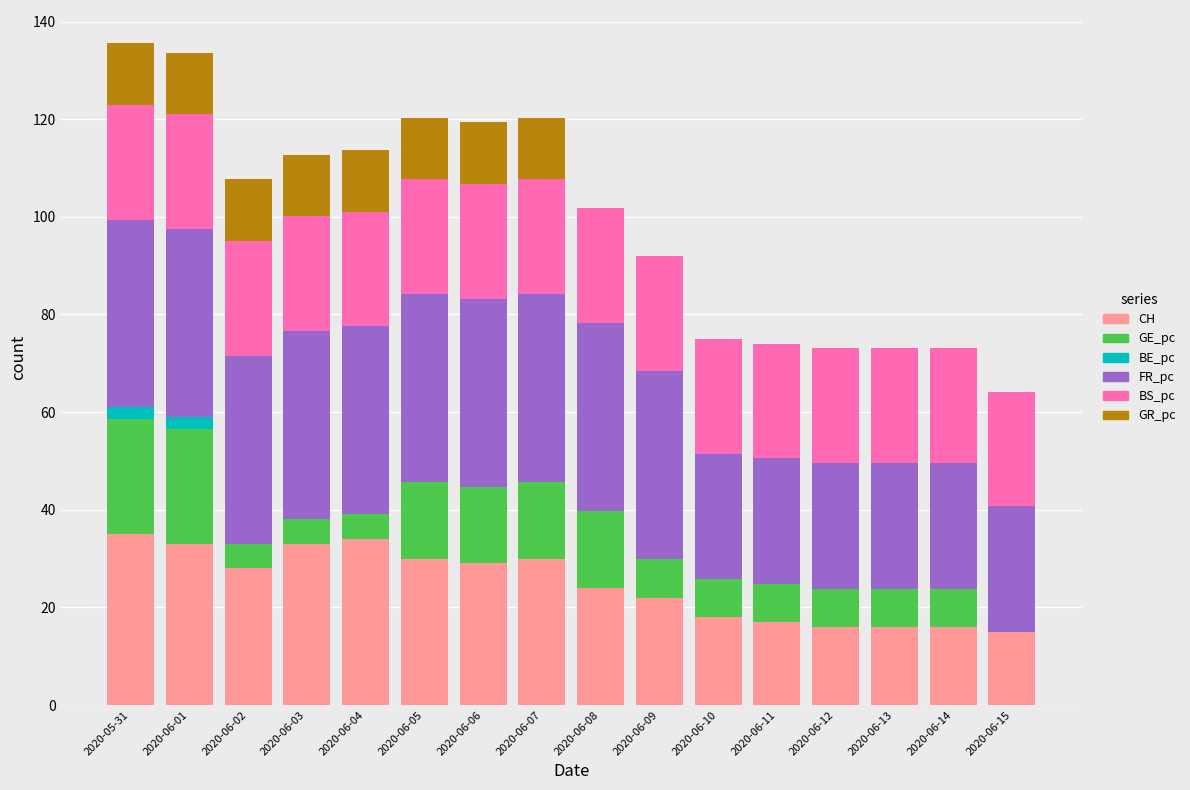

What is the total value across all series at 2020-06-03?

112.7